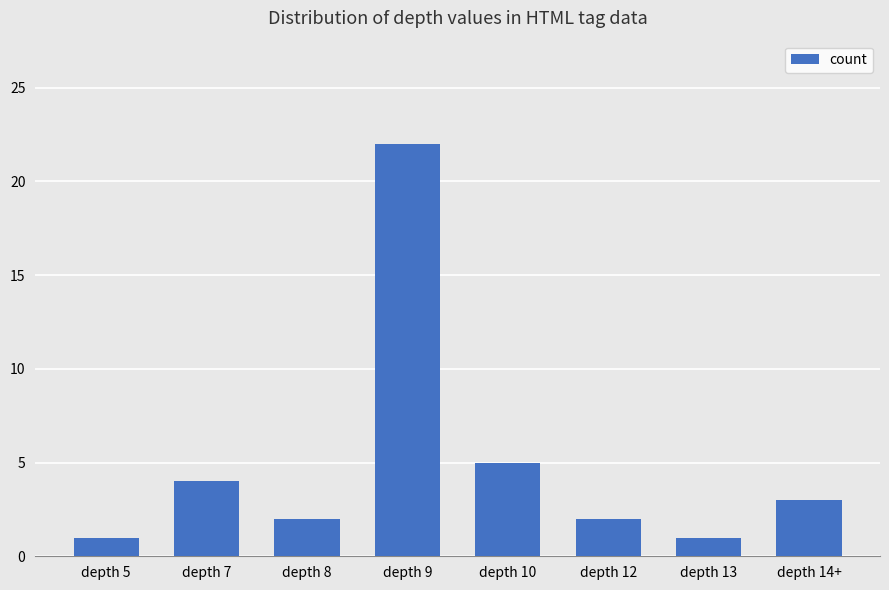

Reading left to right, extract all data points from this chart.

depth 5=1	depth 7=4	depth 8=2	depth 9=22	depth 10=5	depth 12=2	depth 13=1	depth 14+=3